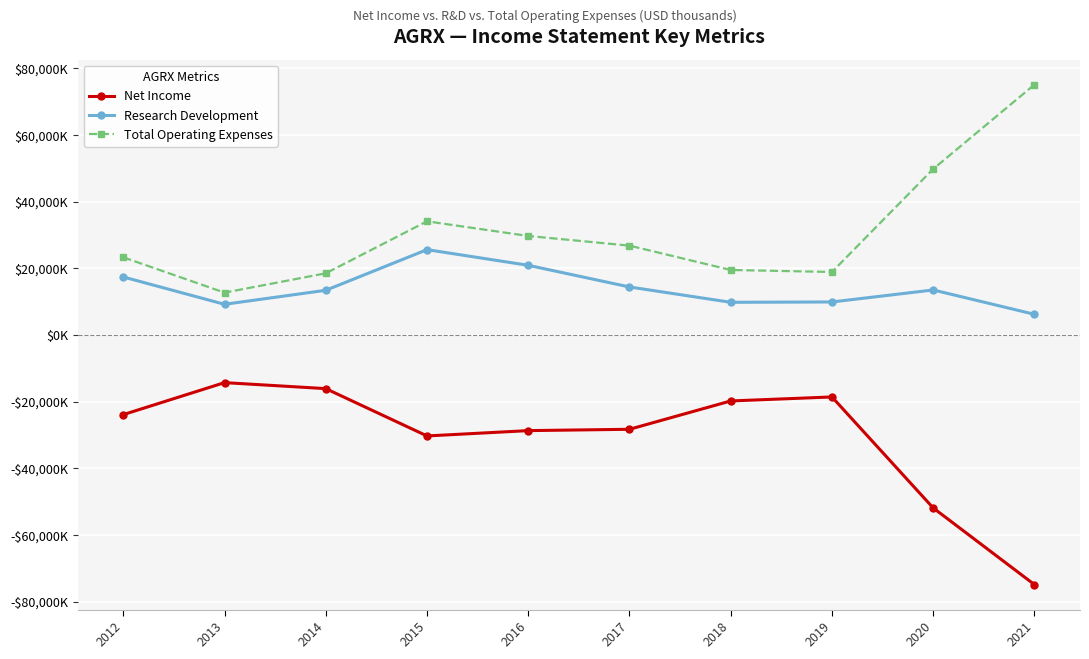

What are all the series names shown in the legend?

Net Income, Research Development, Total Operating Expenses